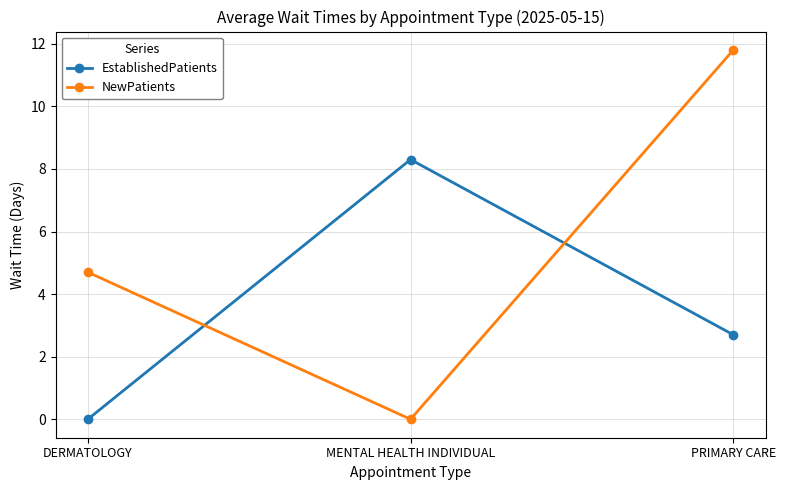

How many positive values does the NewPatients series have?

2